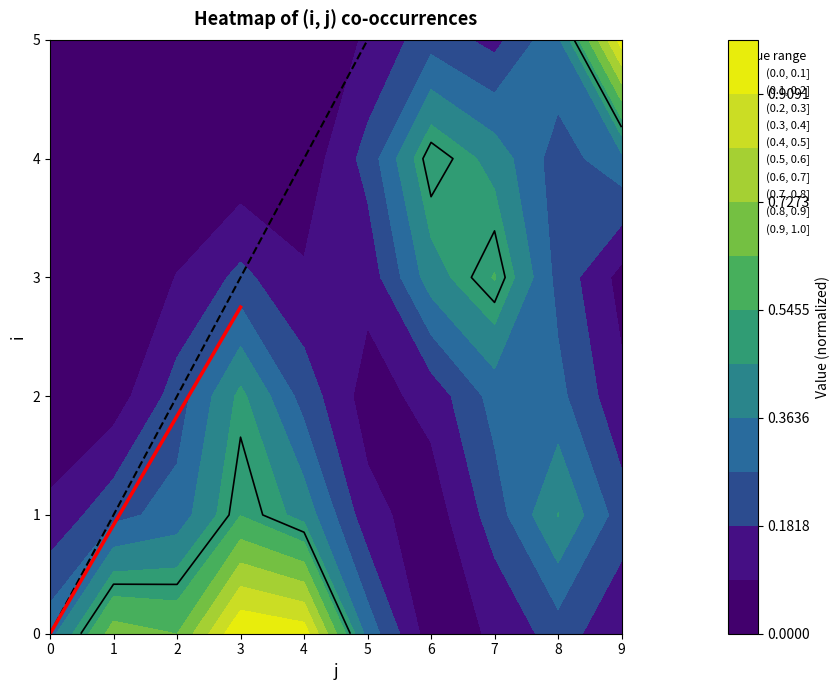

What is the sum of all diagonal values?

5.0